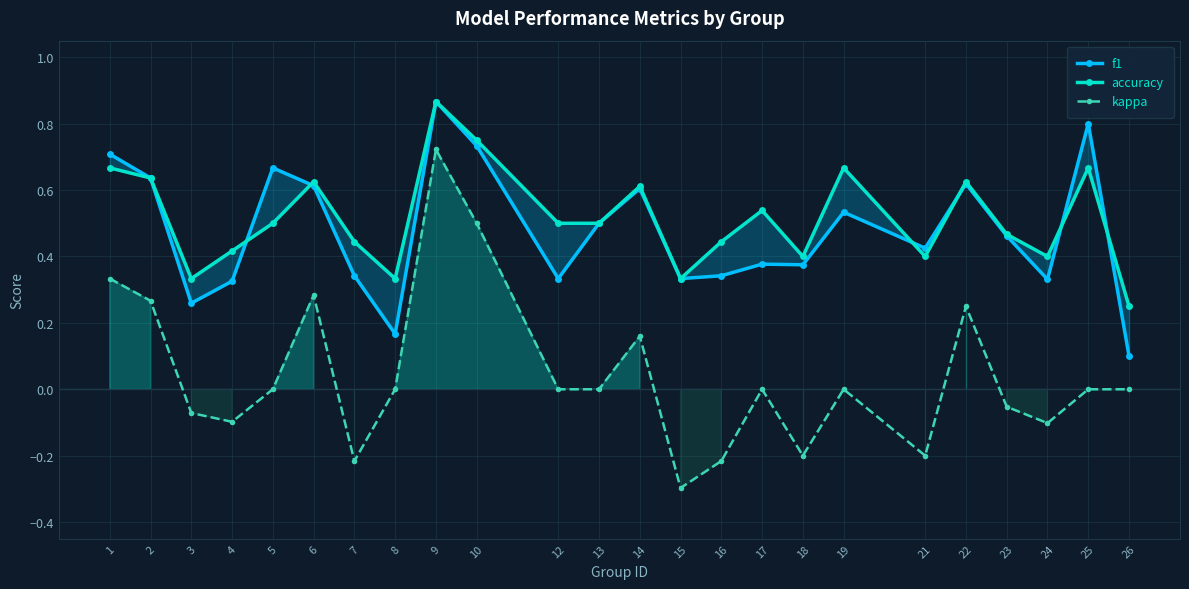

Reading left to right, what are all the values shown in this chart?

f1: 1=0.7	2=0.6	3=0.3	4=0.3	5=0.7	6=0.6	7=0.3	8=0.2	9=0.9	10=0.7	12=0.3	13=0.5	14=0.6	15=0.3	16=0.3	17=0.4	18=0.4	19=0.5	21=0.4	22=0.6	23=0.5	24=0.3	25=0.8	26=0.1
accuracy: 1=0.7	2=0.6	3=0.3	4=0.4	5=0.5	6=0.6	7=0.4	8=0.3	9=0.9	10=0.8	12=0.5	13=0.5	14=0.6	15=0.3	16=0.4	17=0.5	18=0.4	19=0.7	21=0.4	22=0.6	23=0.5	24=0.4	25=0.7	26=0.2
kappa: 1=0.3	2=0.3	3=-0.1	4=-0.1	5=0.0	6=0.3	7=-0.2	8=0.0	9=0.7	10=0.5	12=0.0	13=0.0	14=0.2	15=-0.3	16=-0.2	17=0.0	18=-0.2	19=0.0	21=-0.2	22=0.2	23=-0.1	24=-0.1	25=0.0	26=0.0